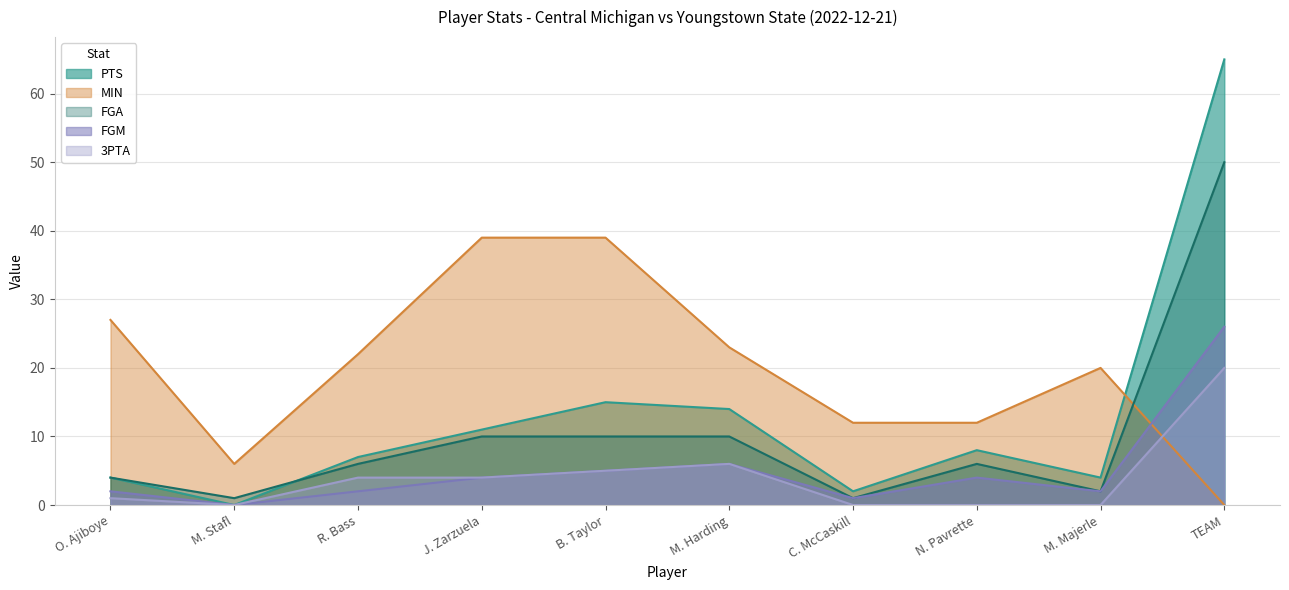

What is the value of the MIN point at the 2nd from the left?

6